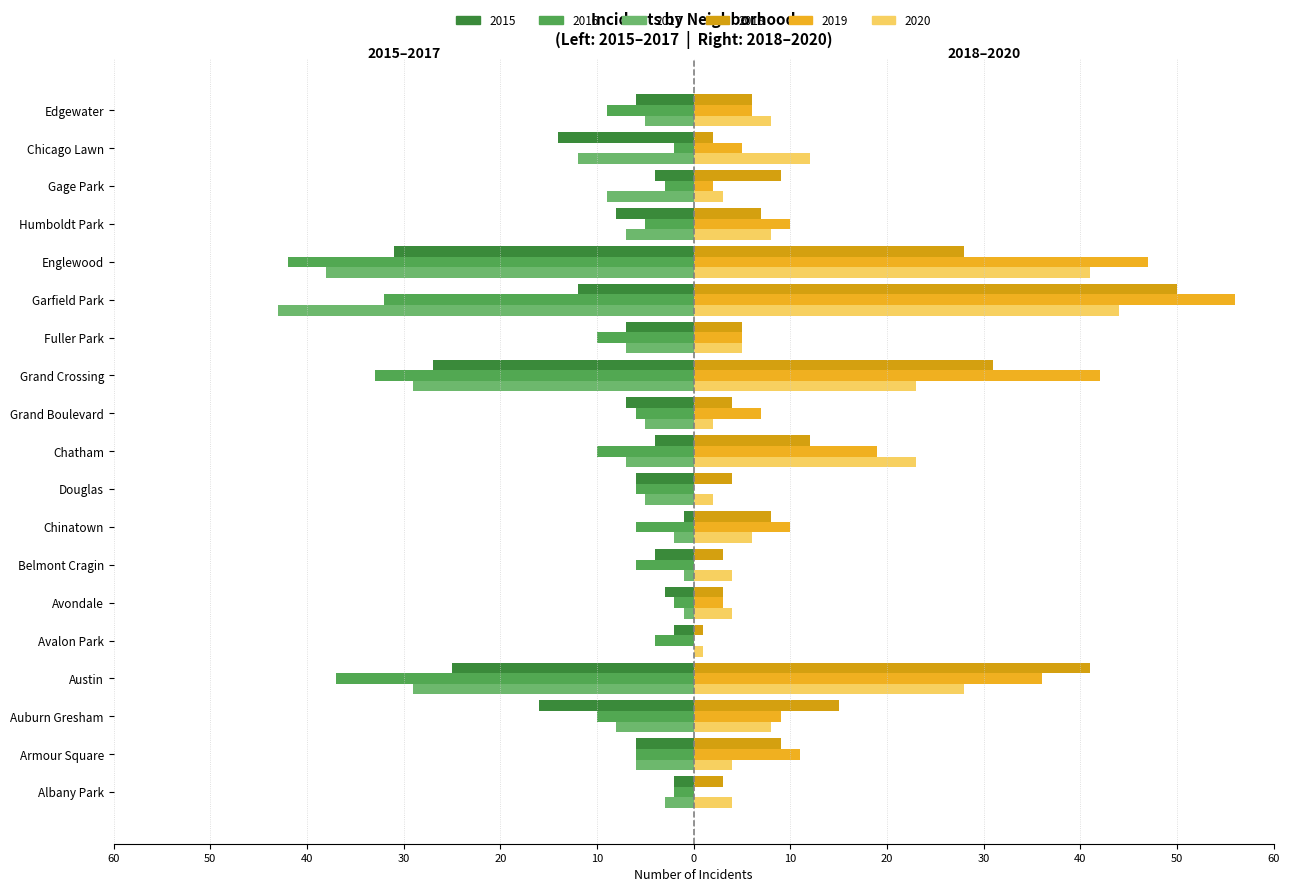

What is the value of the 2017 bar at the 2nd from the left?

-6